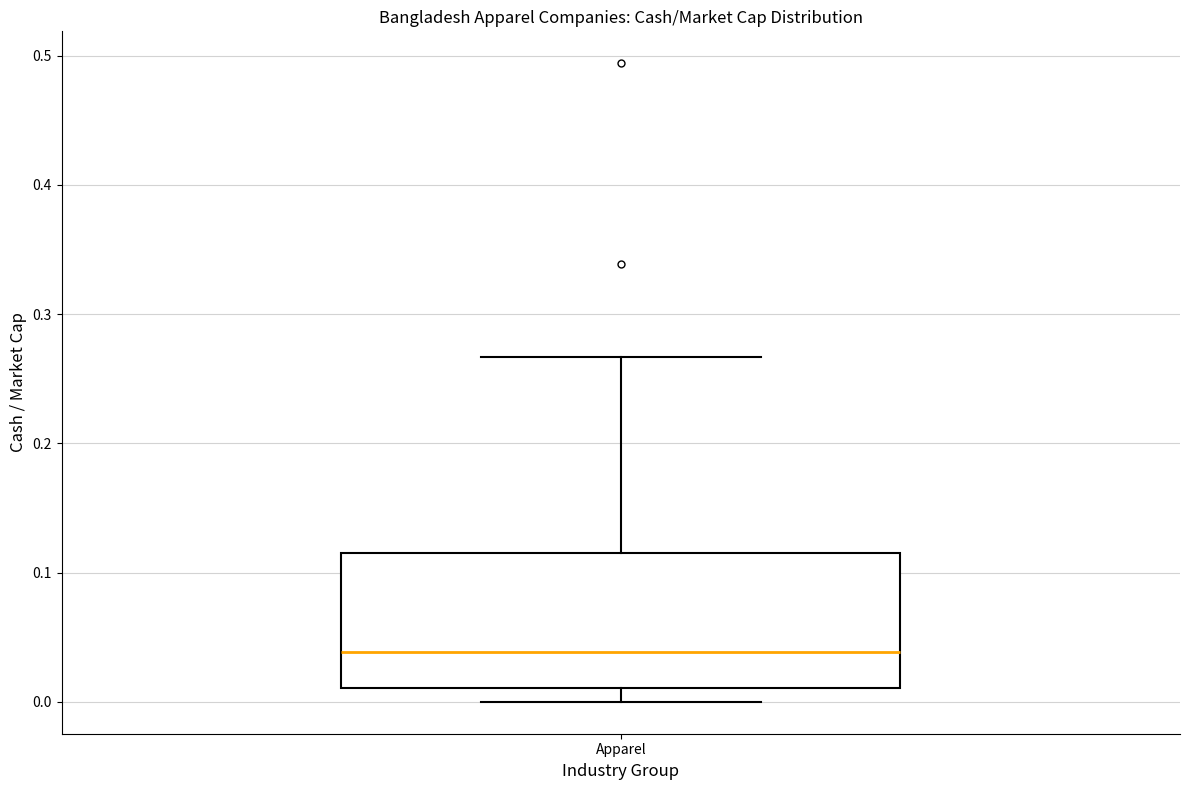

Transcribe this box plot: give where the median line is, the range the box spans, and where the two whiskers end, as read against the y-axis. The values are not printed on the chart, so give them approximately, as read against the axis.

median 0.04, box 0.01 to 0.11, whiskers 0.00 to 0.27